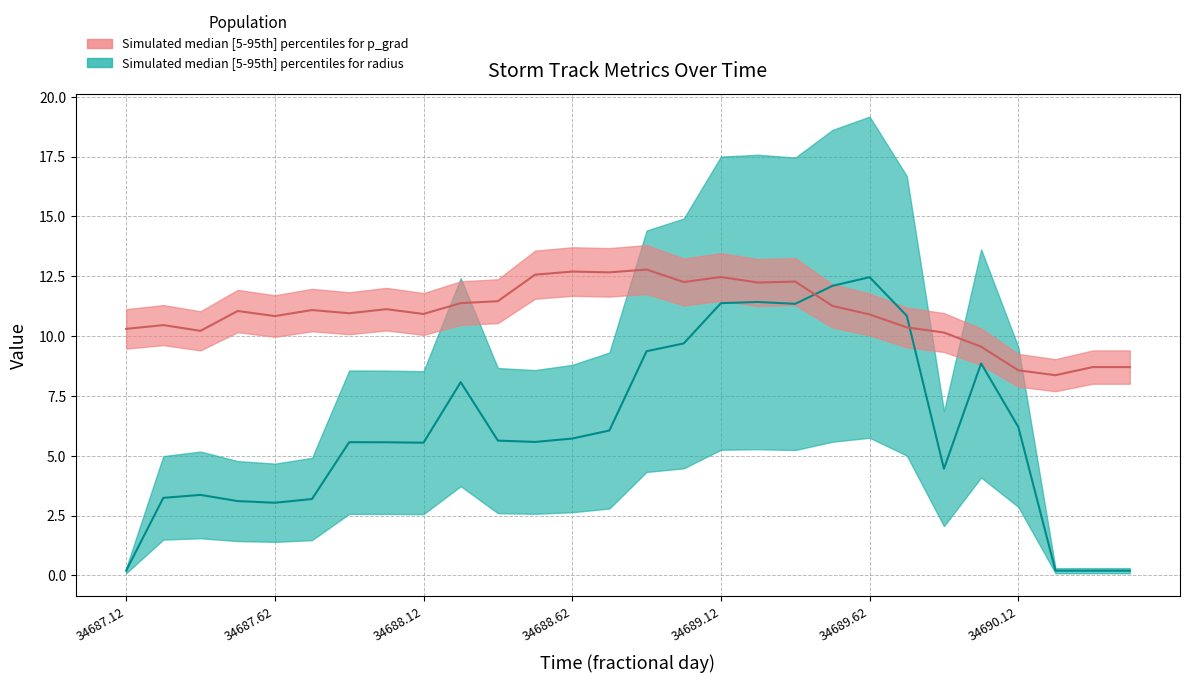

Which series ends up on top after the final intersection of radius median and p_grad median?

p_grad median